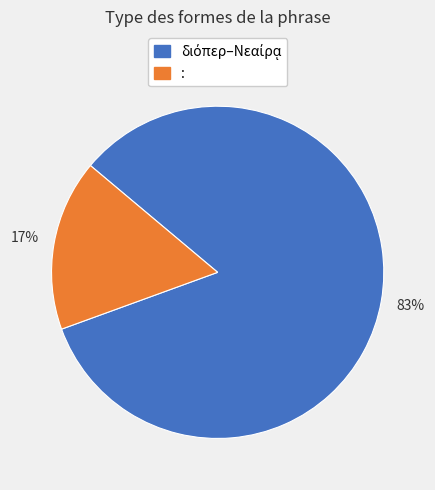

To the nearest percent, what is the average slice percentage?

50%